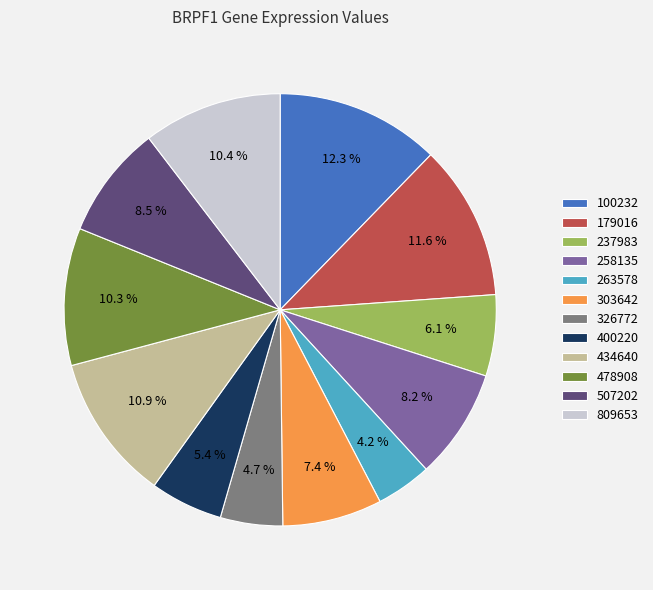

Does 100232 account for over 50% of the chart?

No